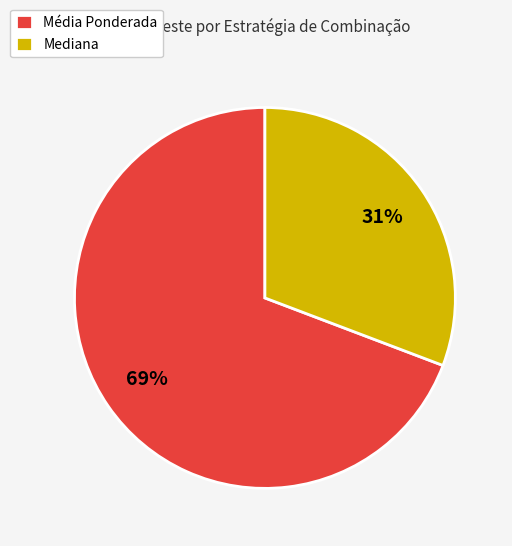

To the nearest percent, what percentage of the pie is Mediana?

31%